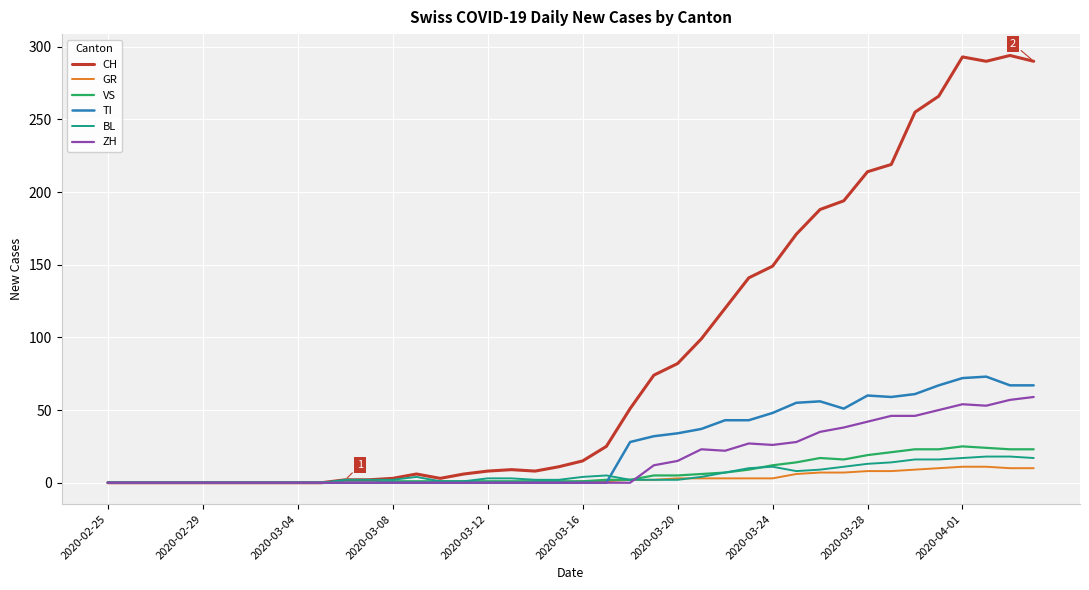

List the series in order of their peak value, lowest first.

GR, BL, VS, ZH, TI, CH